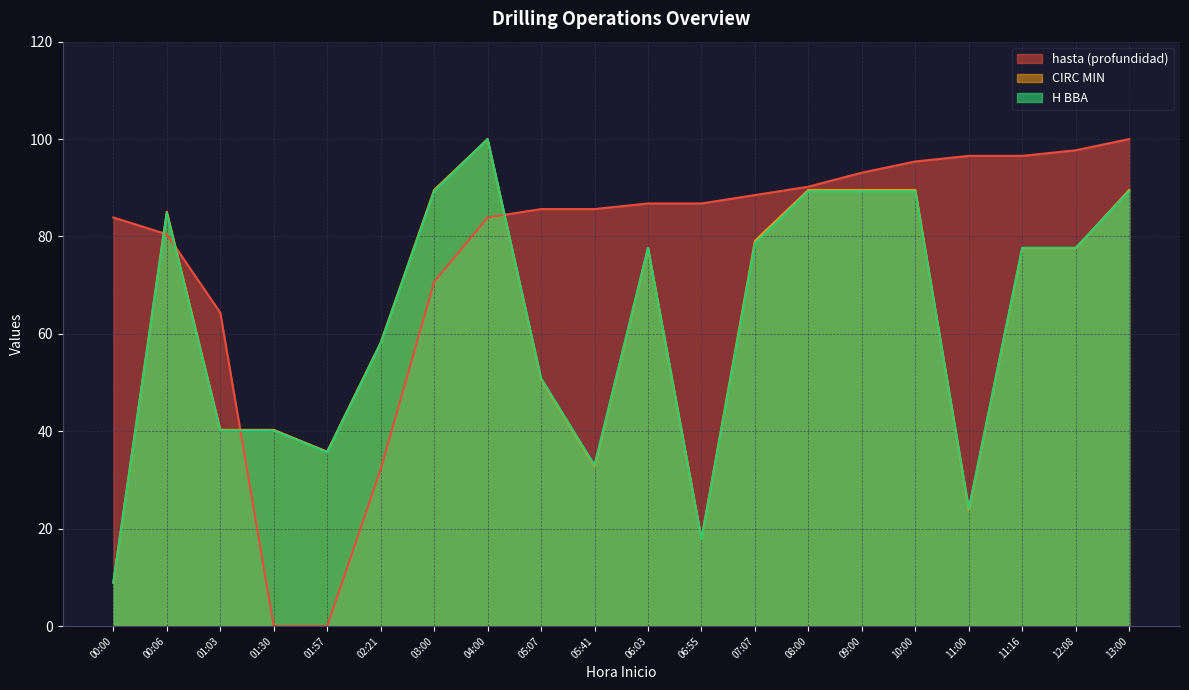

What is the difference between the maximum and second lowest values in the H BBA series?

82.1